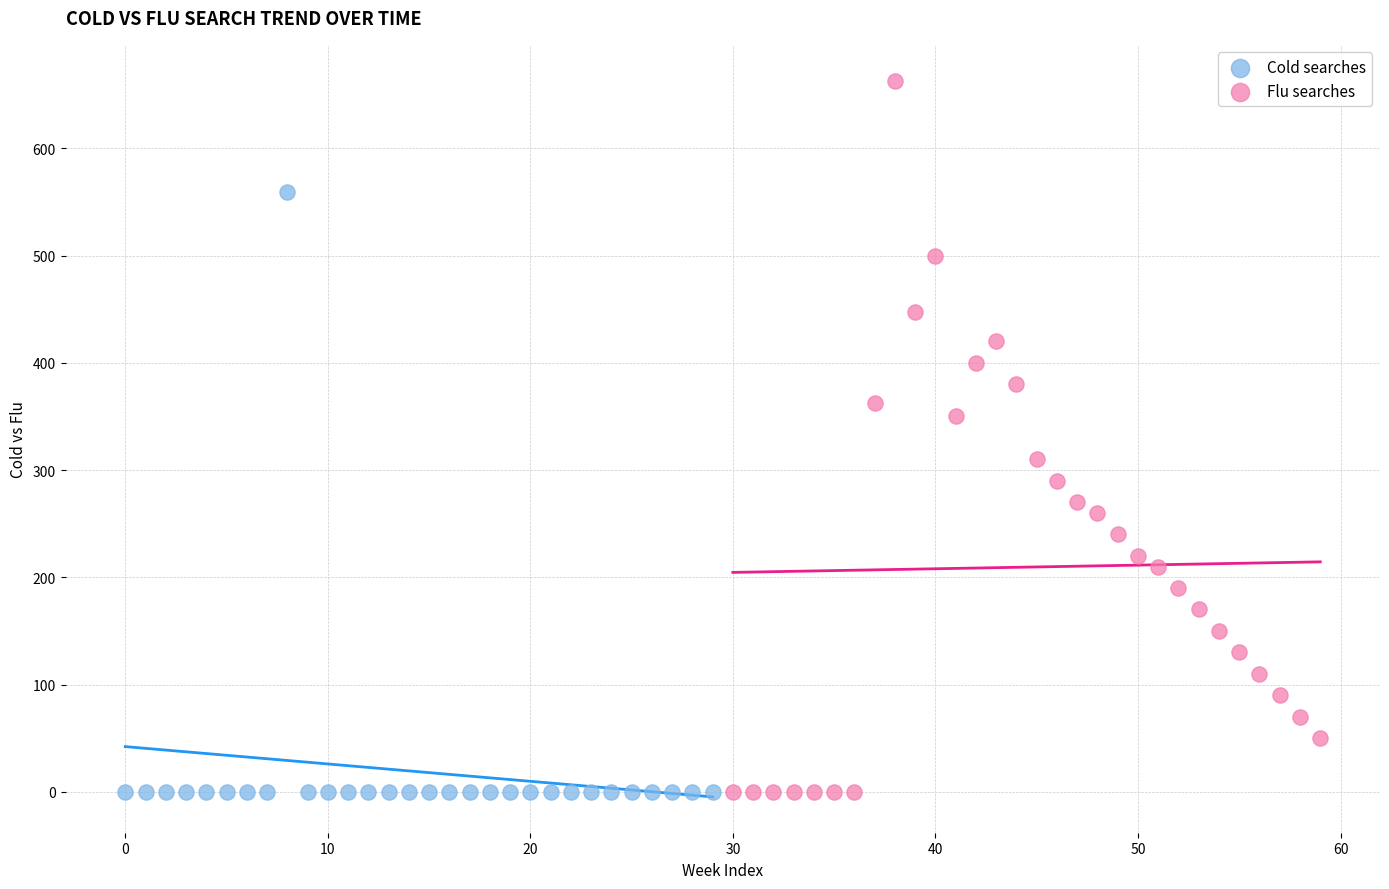

Which series has the largest Y range (max minus min)?

Flu searches